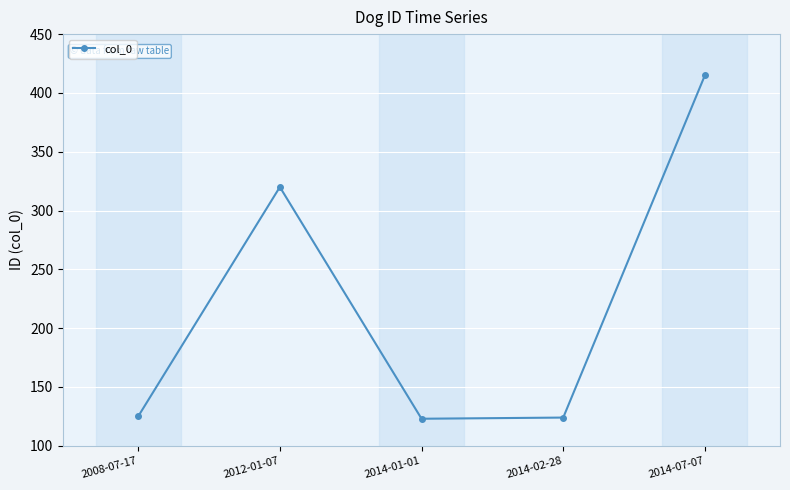

What is the label of the 4th point from the left?

2014-02-28